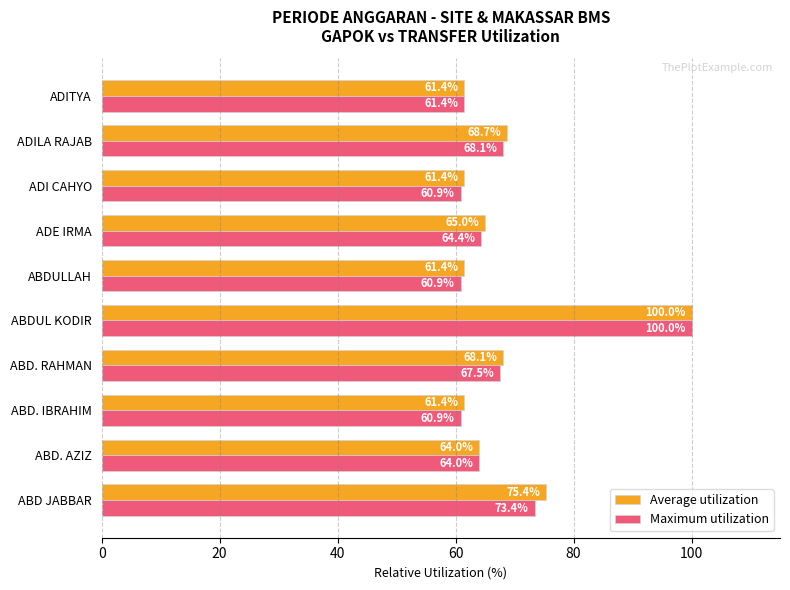

List the series in order of their overall mean, lowest first.

Maximum utilization, Average utilization